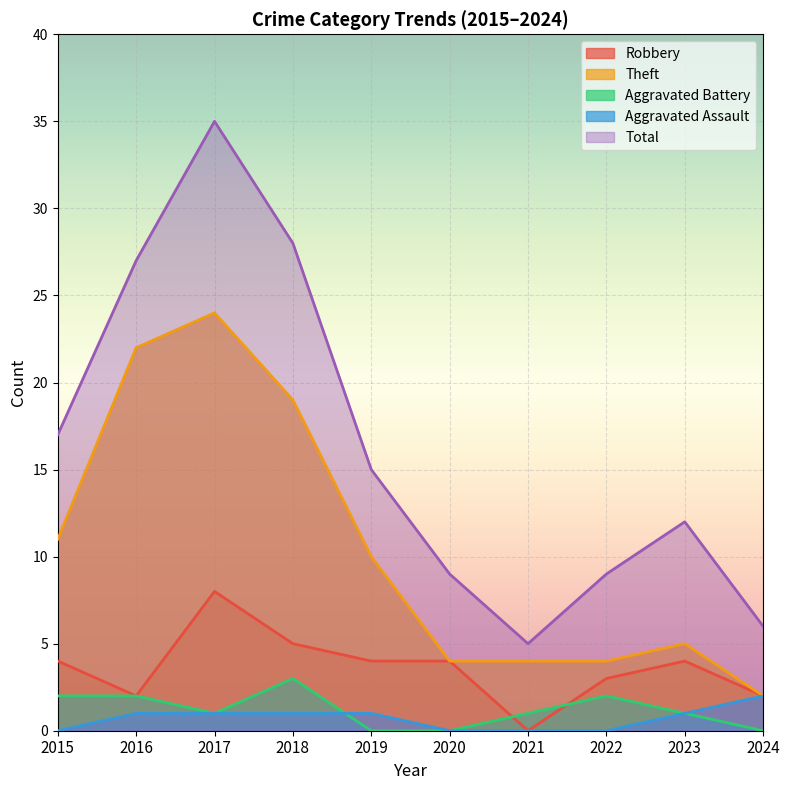

Which series has the largest range (max minus min)?

Total